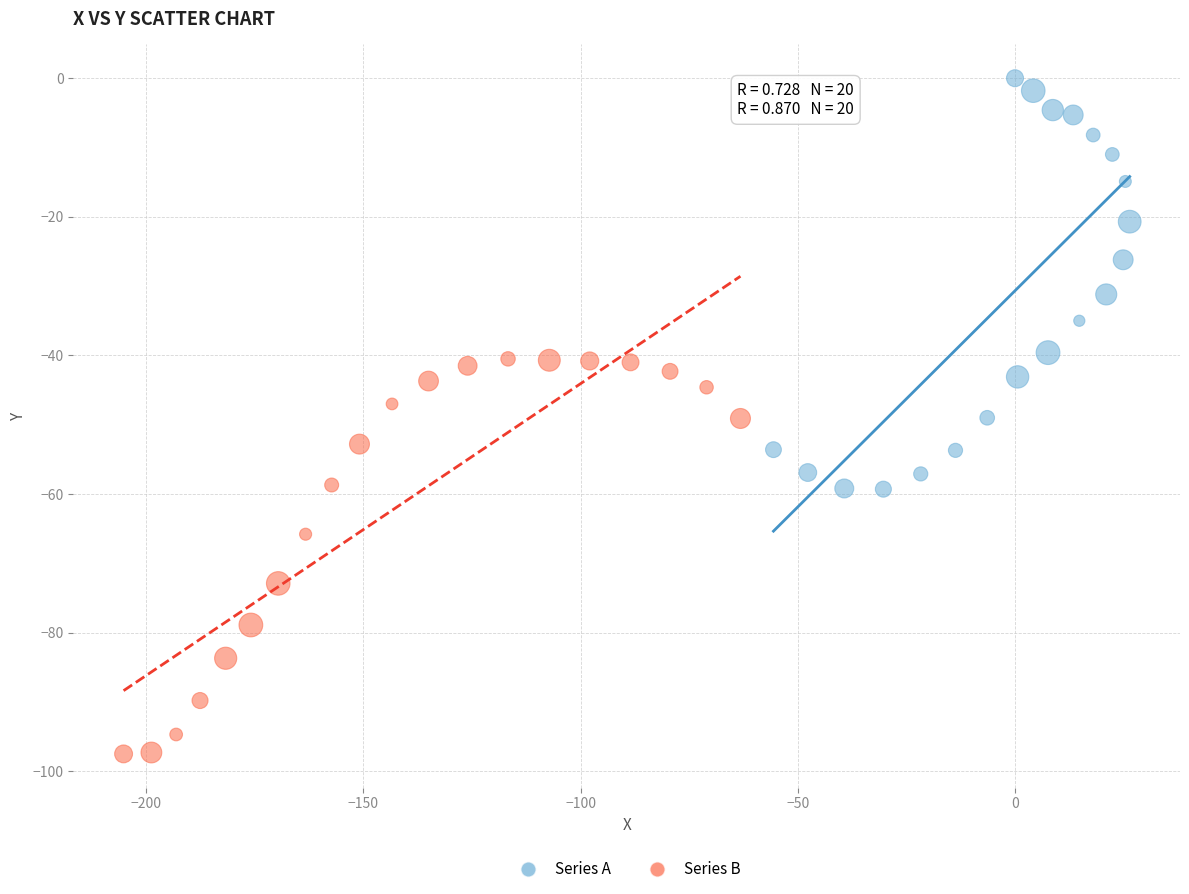

Which series reaches the maximum Y coordinate?

Series A